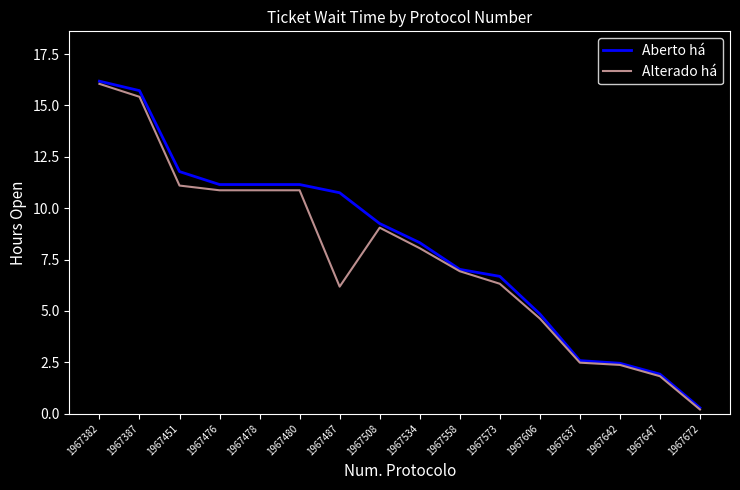

How many lines are shown in the chart?

2